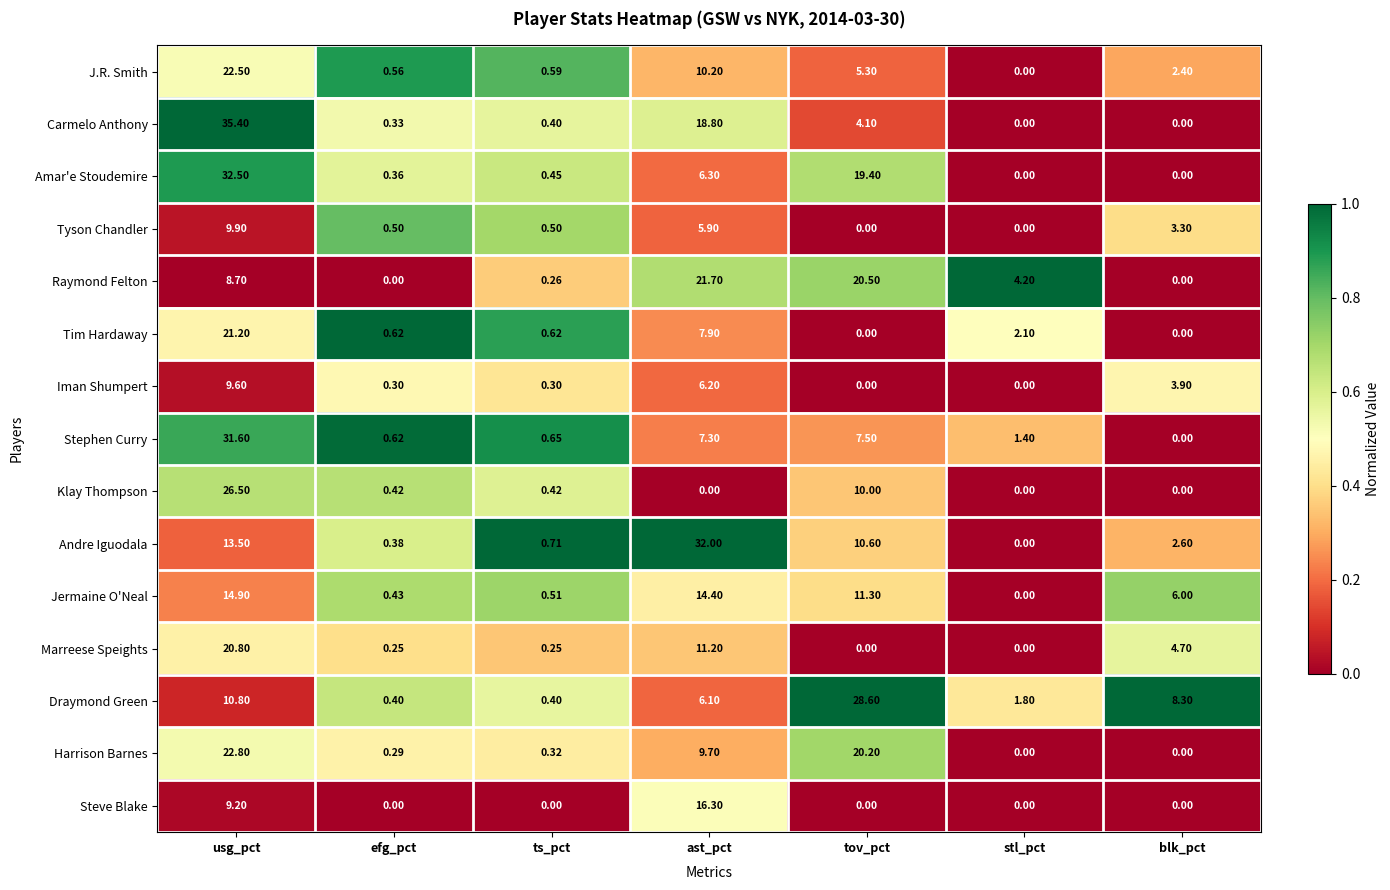

Which series has the largest range (max minus min)?

Carmelo Anthony